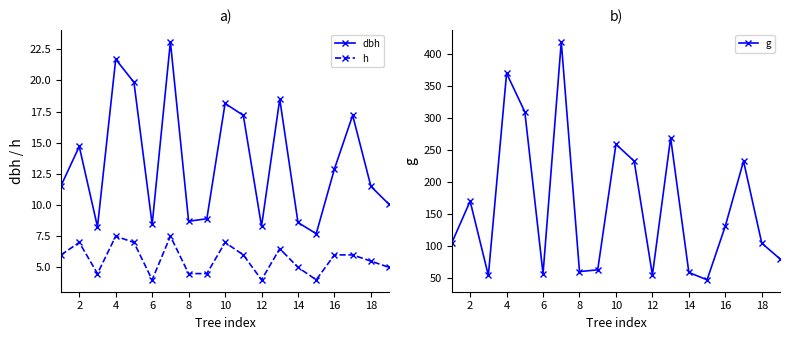

Which series has the largest total across all categories?

g